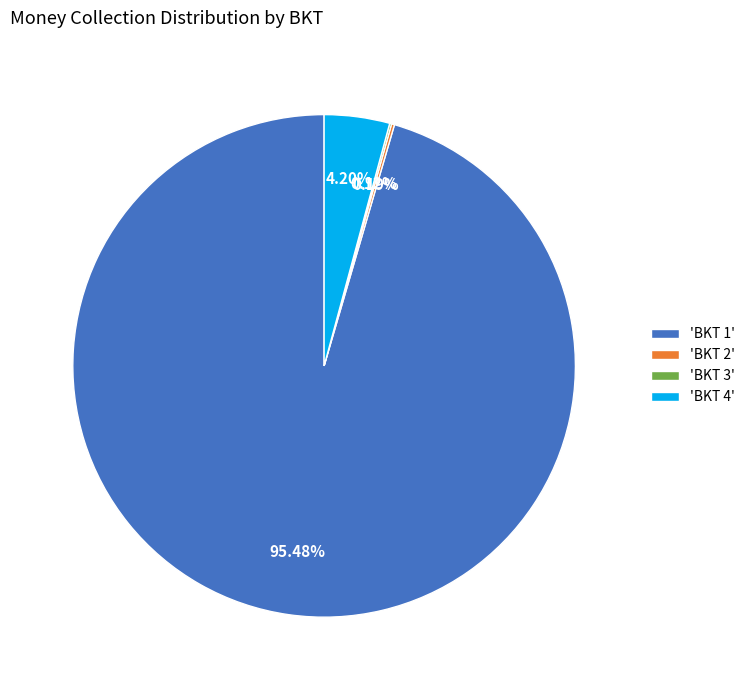

Is there any slice that represents more than half of the pie?

Yes